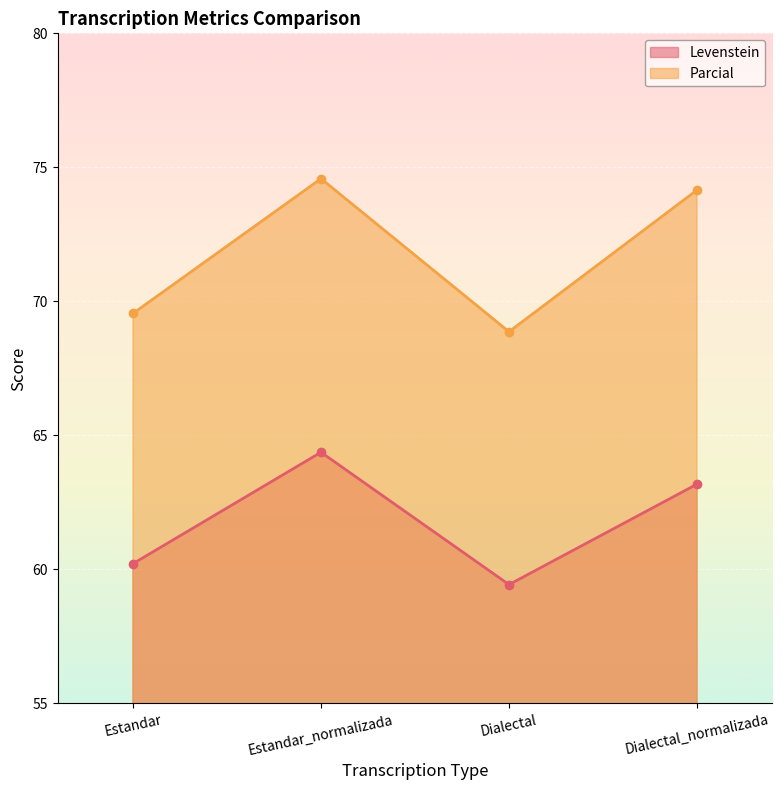

At which label is Levenstein closest to 61?

Estandar